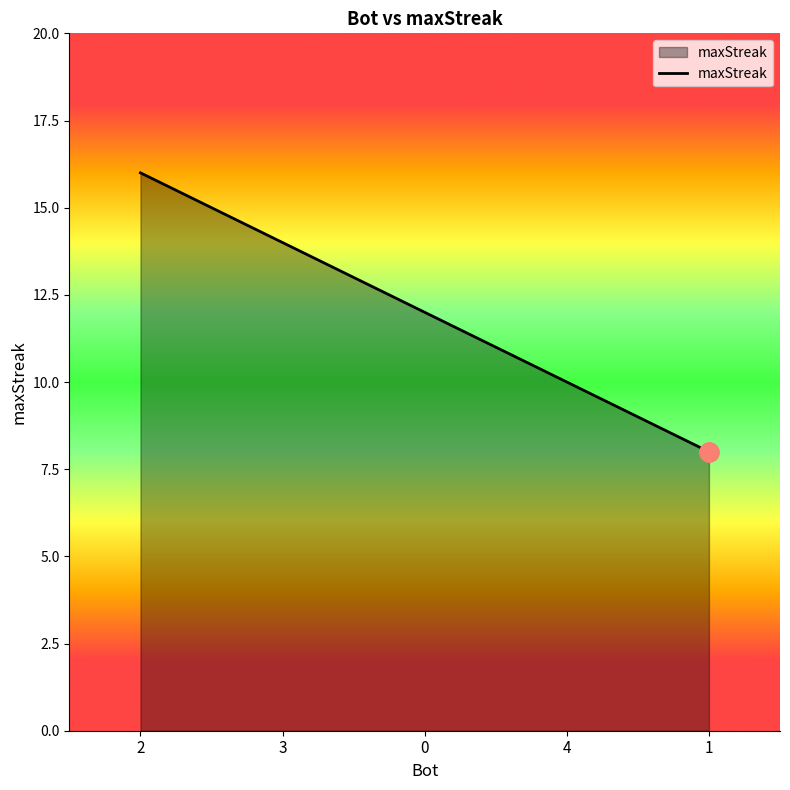

Which has a higher value, 3 or 0?

3